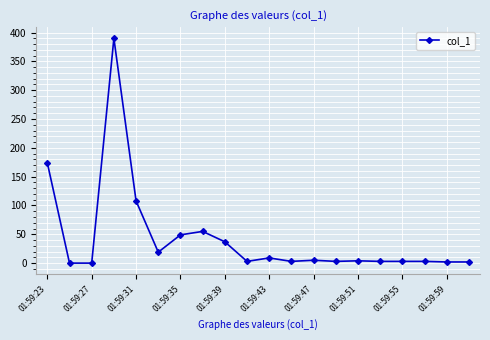

True or false: the data has more than 2 interior local peaks.

True